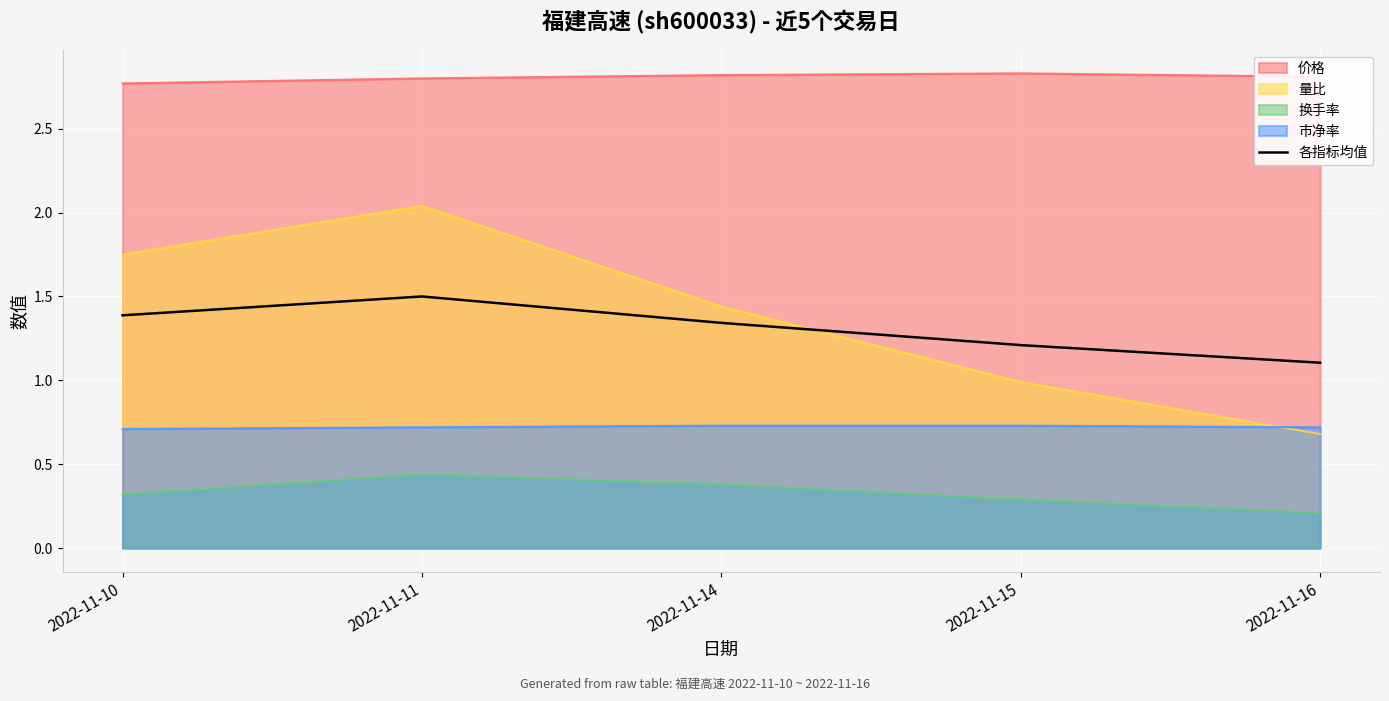

Reading left to right, transcribe all the data shown in this chart.

2022-11-10=1.4	2022-11-11=1.5	2022-11-14=1.3	2022-11-15=1.2	2022-11-16=1.1